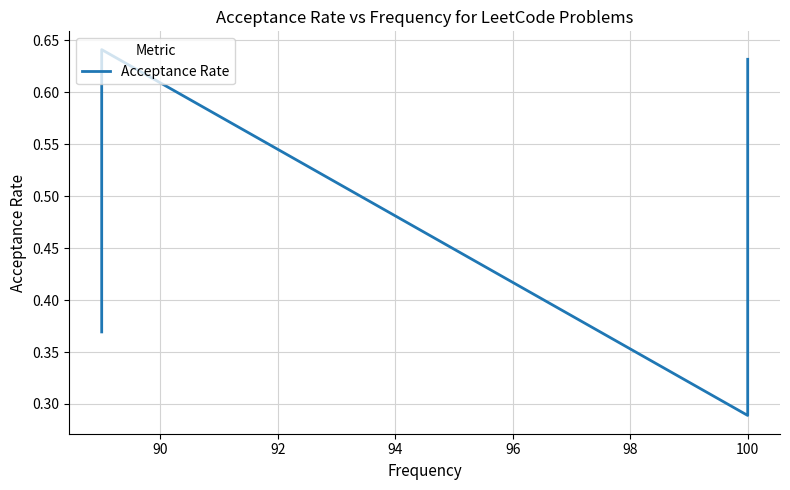

What is the difference between the second highest and minimum values?

0.3